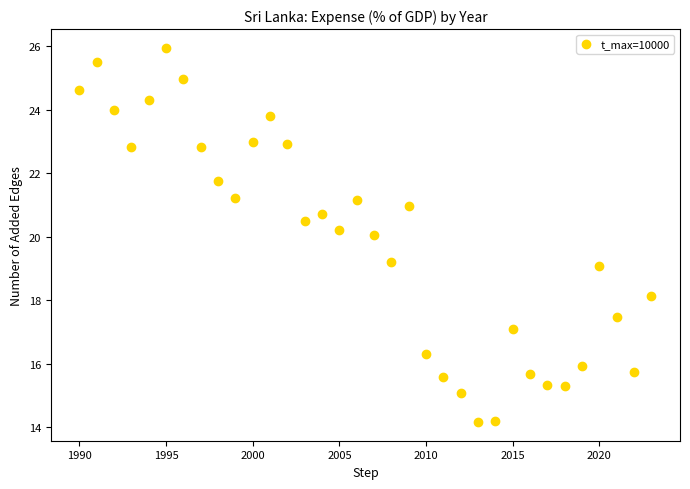

What is the range of Y values (max minus min)?

11.8